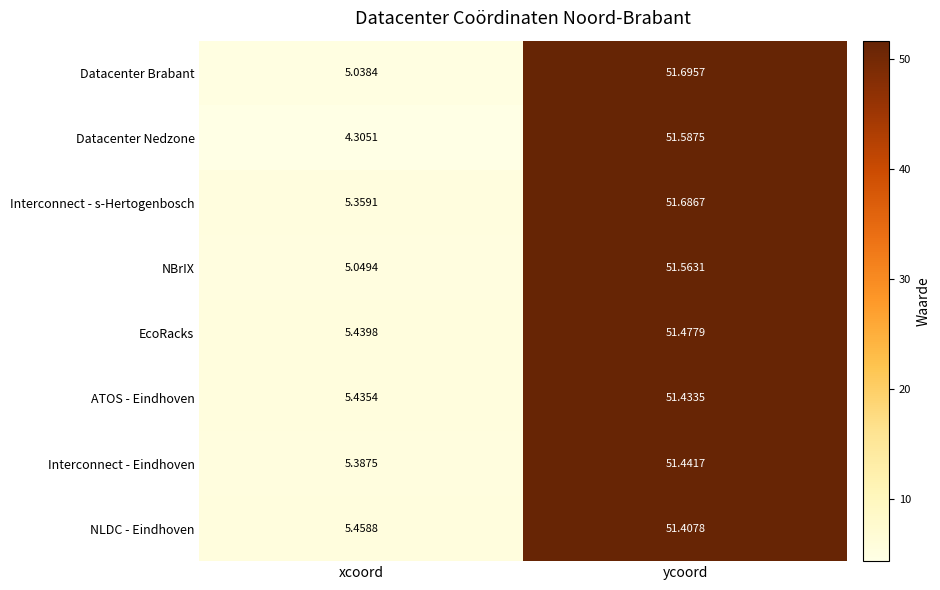

What is the total value across all series at xcoord?

41.5